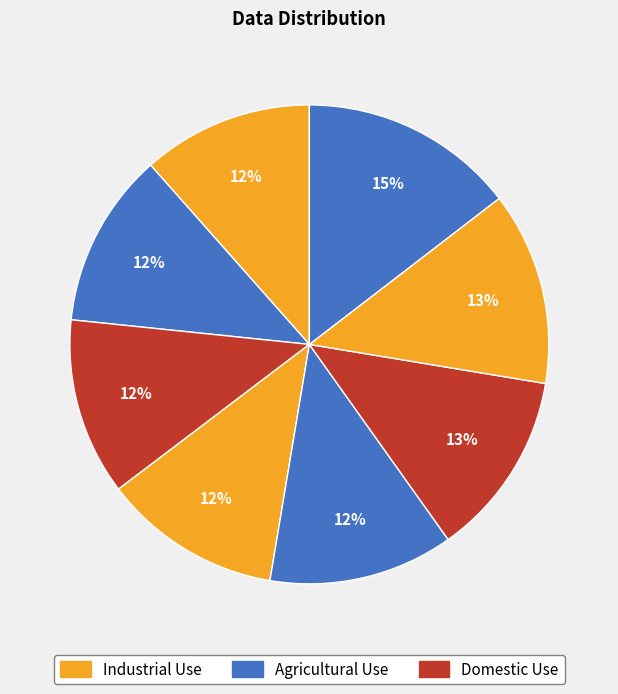

To the nearest percent, what is the average slice percentage?

12%